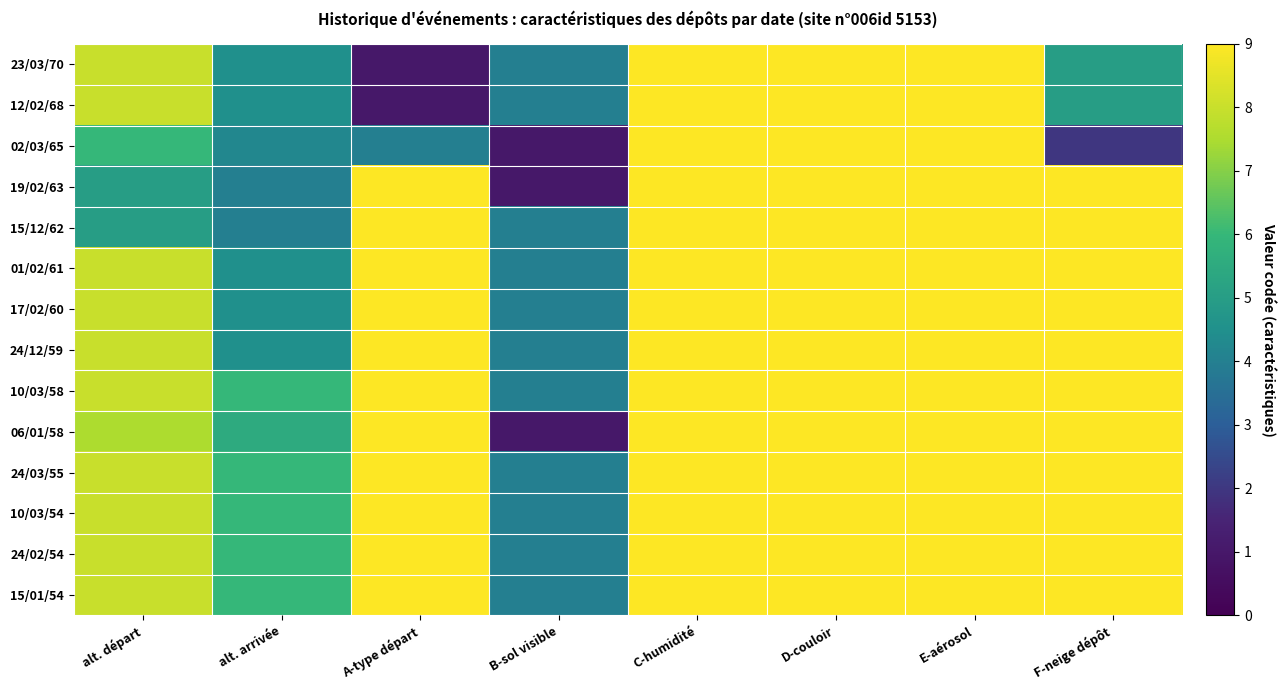

At how many categories does at least one series exceed 2?

8